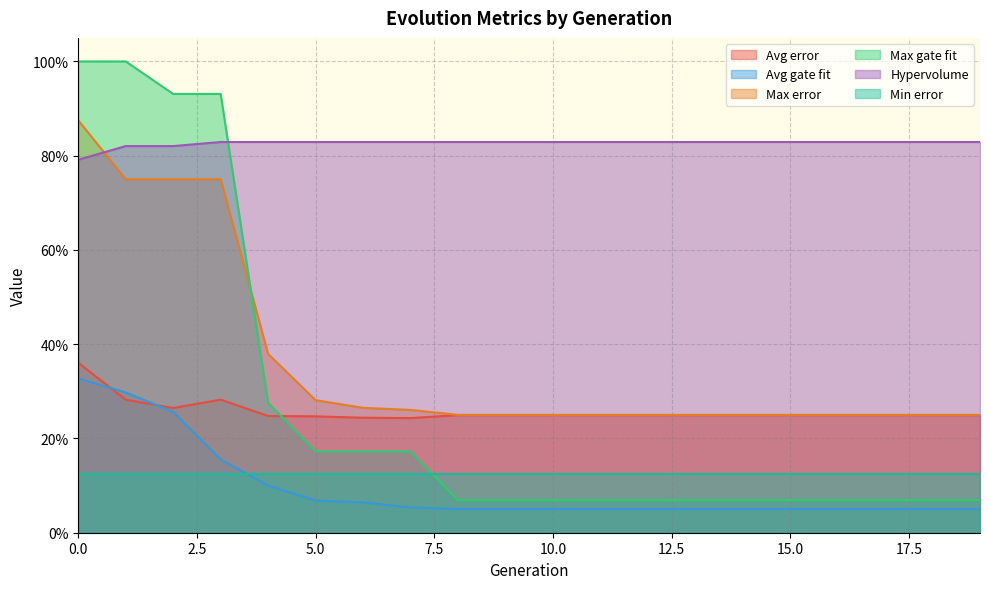

What are all the series names shown in the legend?

Avg error, Avg gate fit, Max error, Max gate fit, Hypervolume, Min error